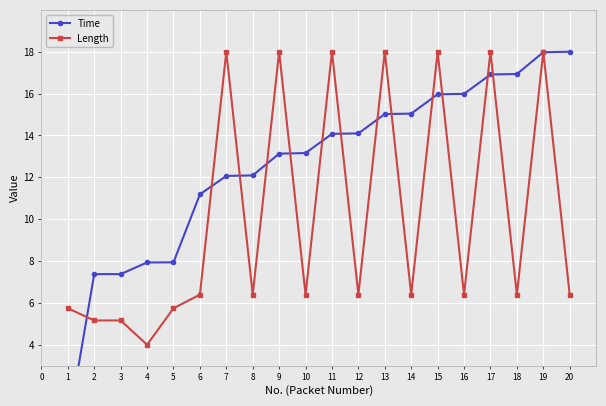

What is the difference between the second highest and second lowest values in the Length series?

12.8